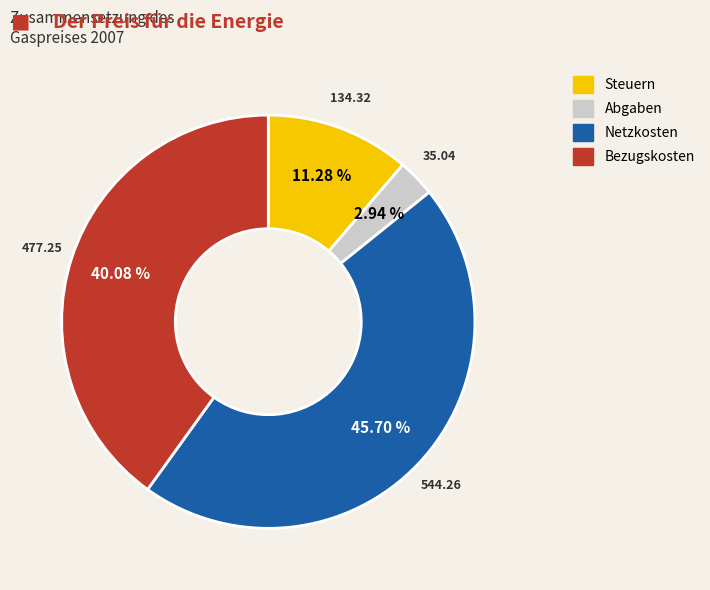

What is the largest slice in the pie chart?

Netzkosten